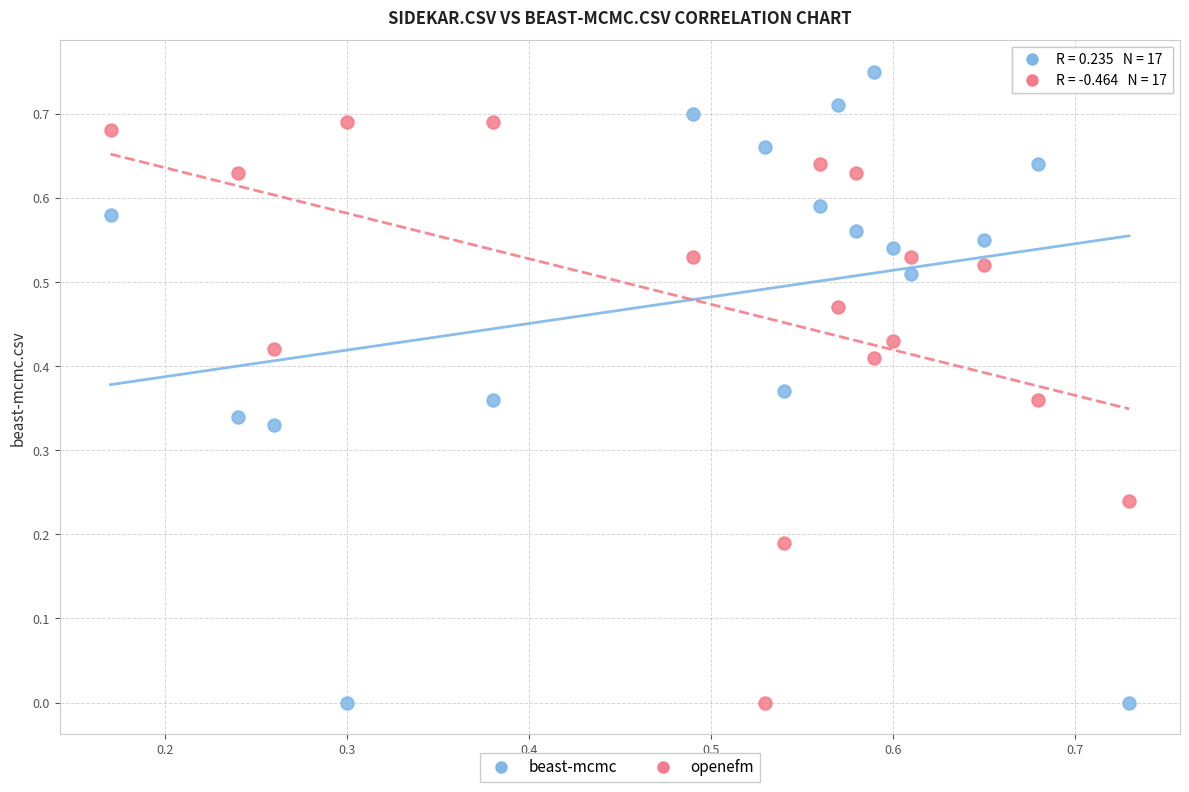

Count the number of points in this scatter plot.

34